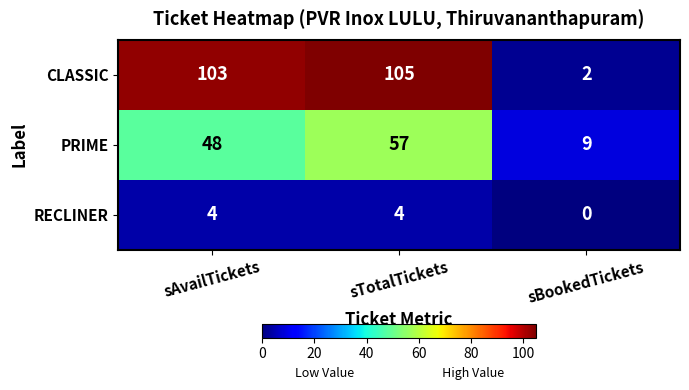

What is the greatest value displayed?

105